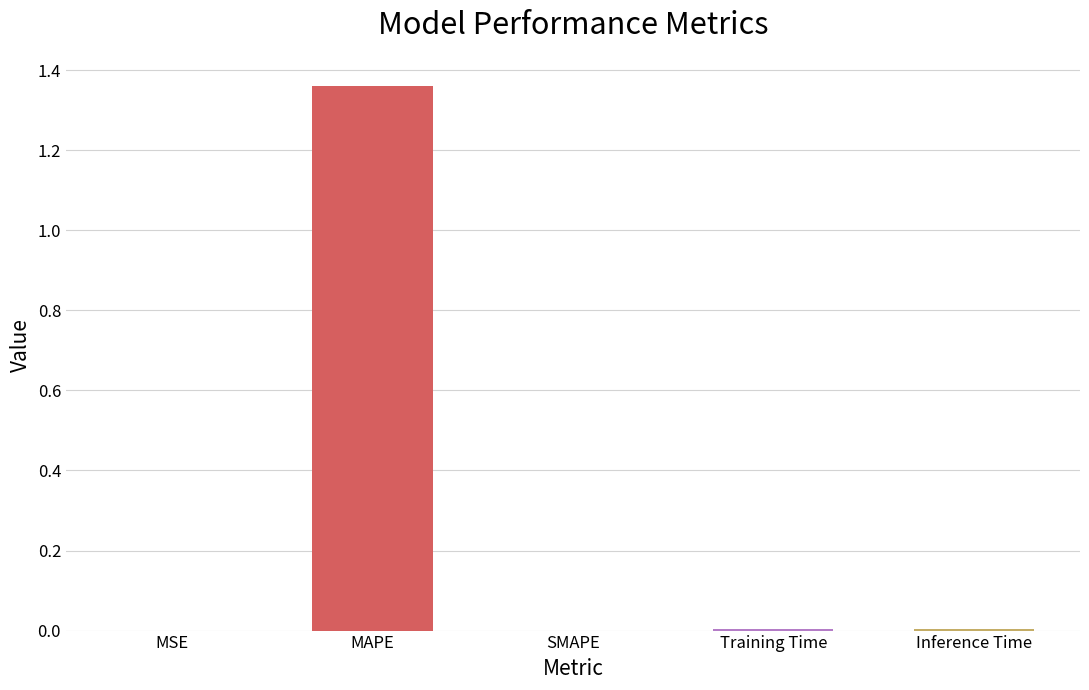

Is it true that the value at SMAPE is 0.0?

True